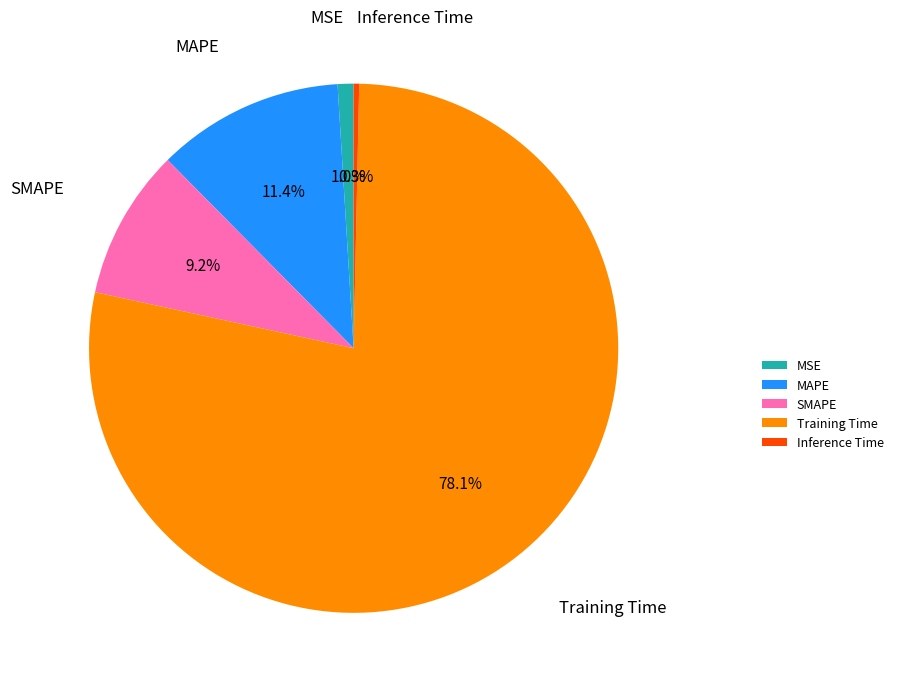

To the nearest percent, what is the difference between the largest and smallest slice percentages?

78%